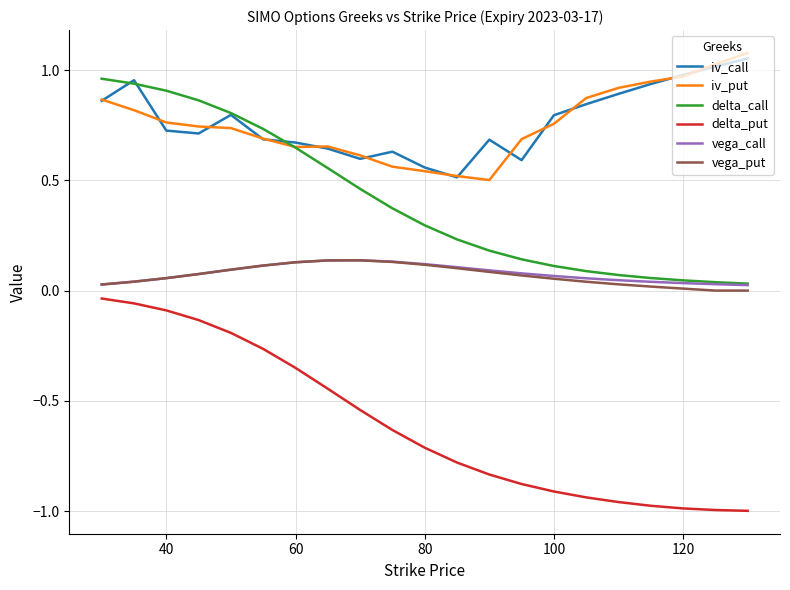

What are all the series names shown in the legend?

iv_call, iv_put, delta_call, delta_put, vega_call, vega_put